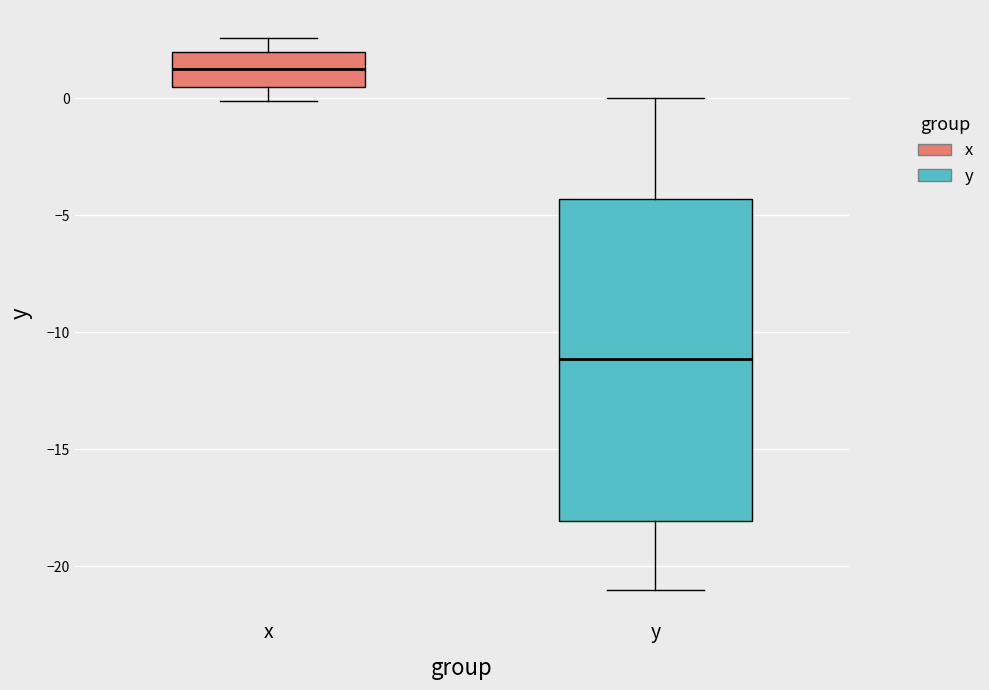

Comparing the boxes themselves (not the whiskers), which one is the tallest?

y